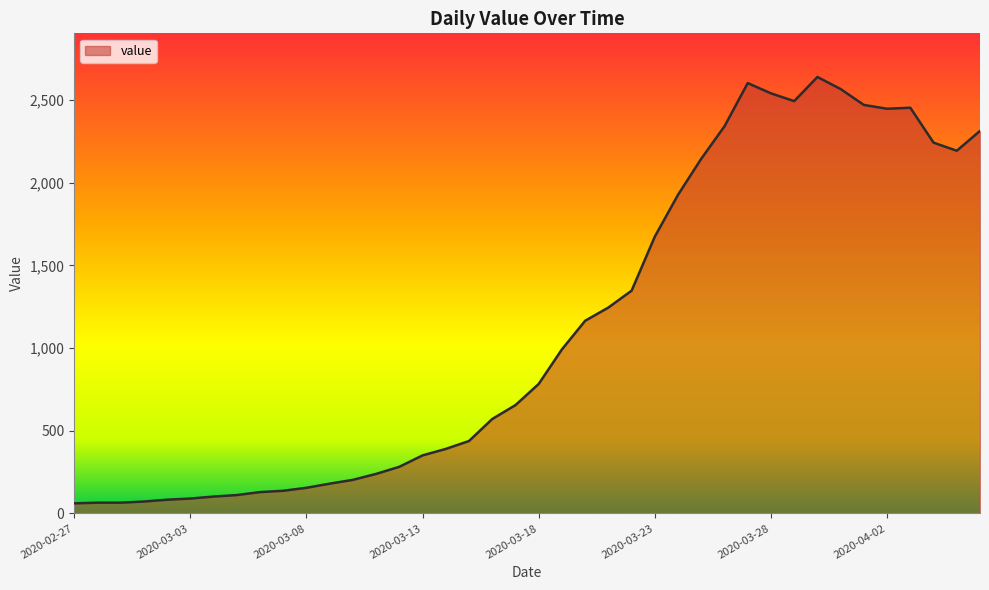

What is the difference between the maximum and minimum values?

2578